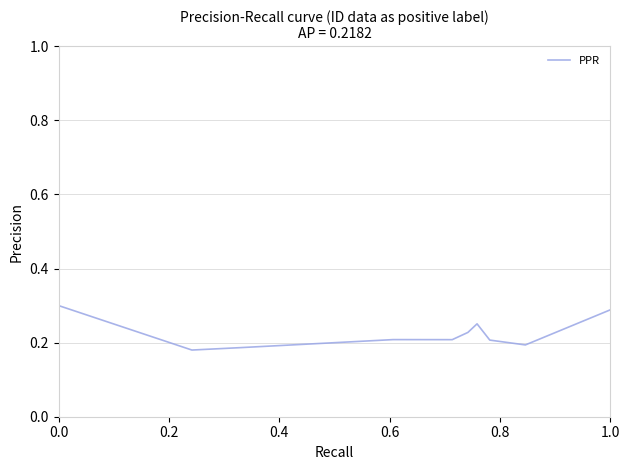

Reading left to right, transcribe all the data shown in this chart.

0.3	0.2	0.2	0.2	0.2	0.2	0.3	0.2	0.2	0.3